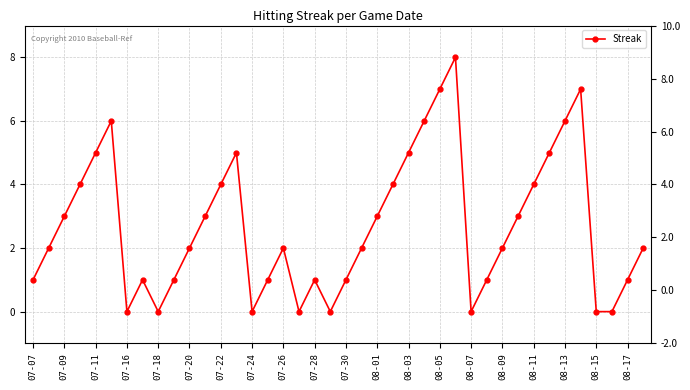

How many data points are less than 2?

16